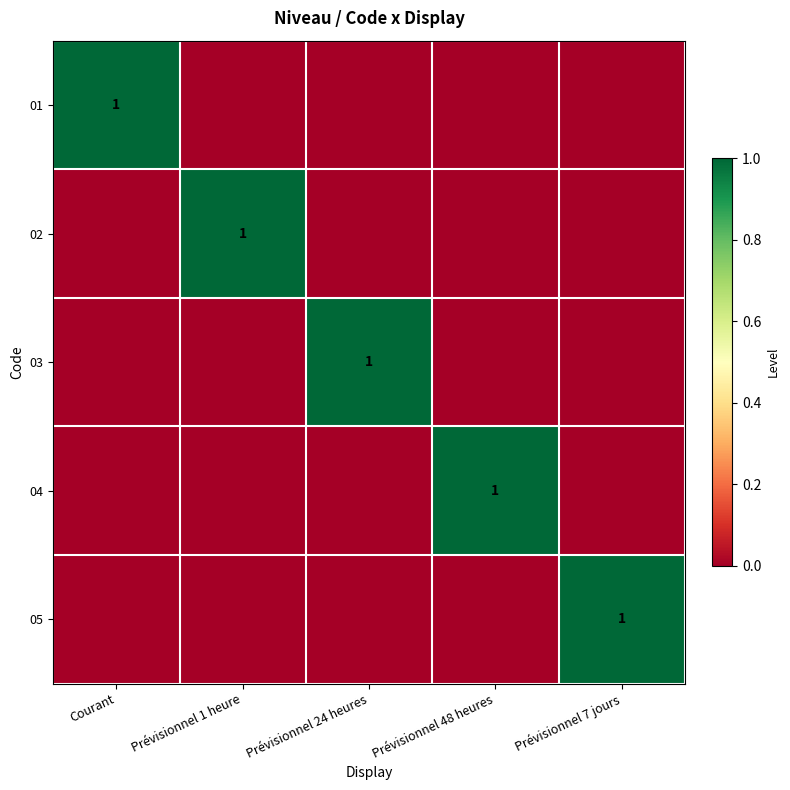

True or false: 05 has a value of 1 at Prévisionnel 7 jours.

True